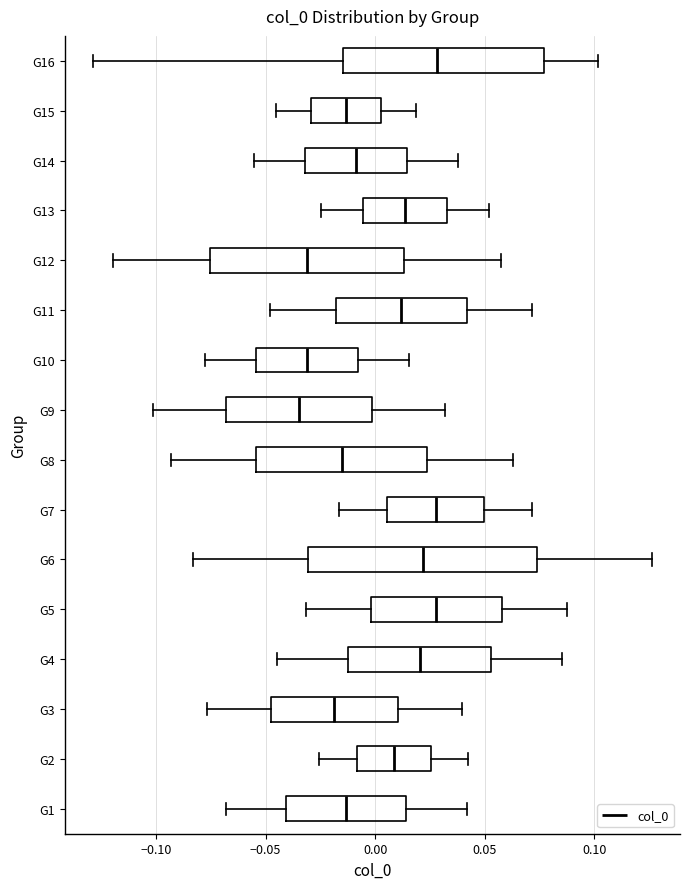

Reading bottom to top, transcribe this box plot: for each box, give where its median line is, the range the box spans, and where its two whiskers end, as read against the x-axis. The values are not printed on the chart, so give them approximately, as read against the axis.

G1: median -0.015, box -0.040 to 0.015, whiskers -0.070 to 0.040
G2: median 0.010, box -0.010 to 0.025, whiskers -0.025 to 0.040
G3: median -0.020, box -0.050 to 0.010, whiskers -0.075 to 0.040
G4: median 0.020, box -0.010 to 0.055, whiskers -0.045 to 0.085
G5: median 0.030, box 0.000 to 0.060, whiskers -0.030 to 0.085
G6: median 0.020, box -0.030 to 0.075, whiskers -0.085 to 0.125
G7: median 0.030, box 0.005 to 0.050, whiskers -0.015 to 0.070
G8: median -0.015, box -0.055 to 0.025, whiskers -0.095 to 0.065
G9: median -0.035, box -0.070 to 0.000, whiskers -0.100 to 0.030
G10: median -0.030, box -0.055 to -0.010, whiskers -0.080 to 0.015
G11: median 0.010, box -0.020 to 0.040, whiskers -0.050 to 0.070
G12: median -0.030, box -0.075 to 0.015, whiskers -0.120 to 0.055
G13: median 0.015, box -0.005 to 0.035, whiskers -0.025 to 0.050
G14: median -0.010, box -0.030 to 0.015, whiskers -0.055 to 0.040
G15: median -0.015, box -0.030 to 0.005, whiskers -0.045 to 0.020
G16: median 0.030, box -0.015 to 0.075, whiskers -0.130 to 0.100